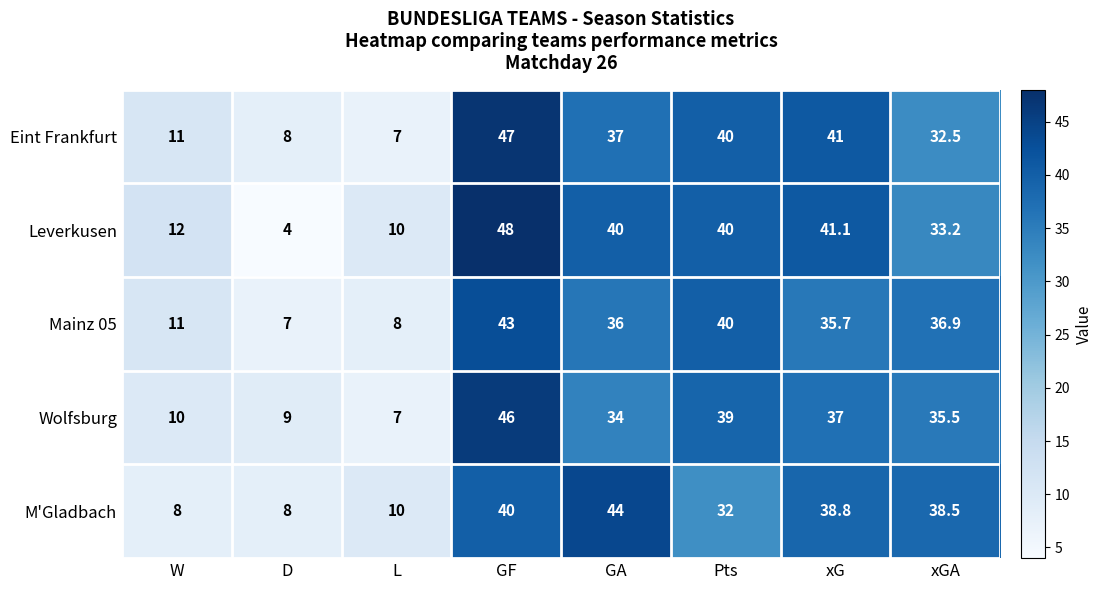

How many values in the Leverkusen series are below 40?

4